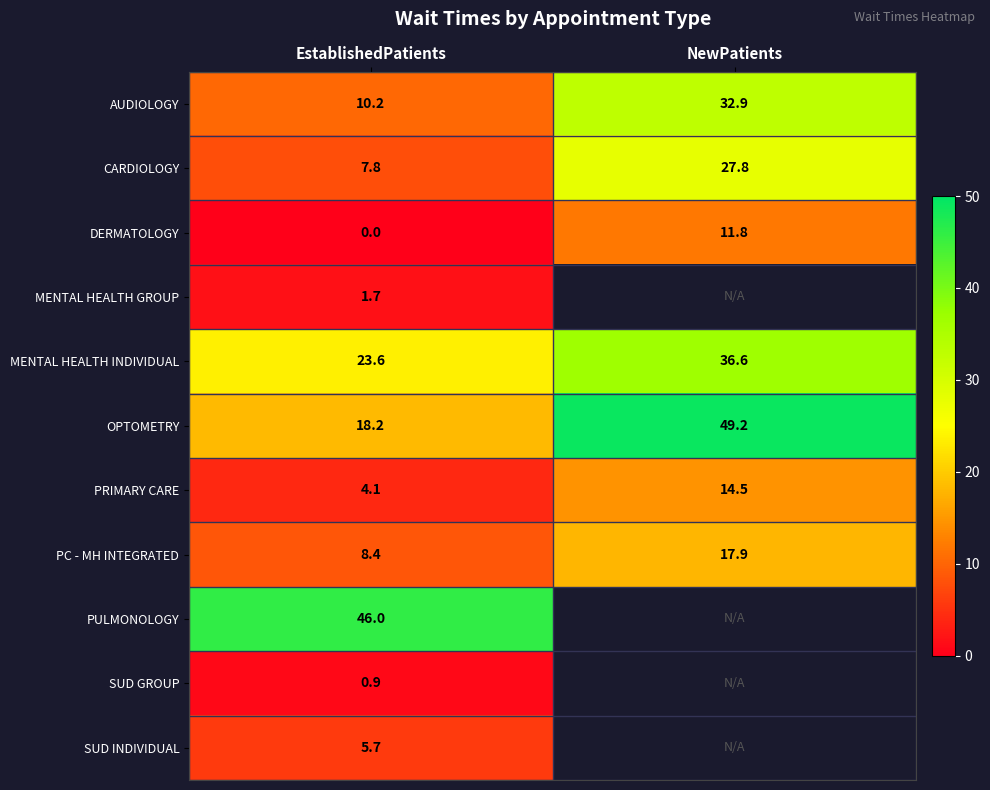

What is the difference between the highest and lowest values at EstablishedPatients?

46.0